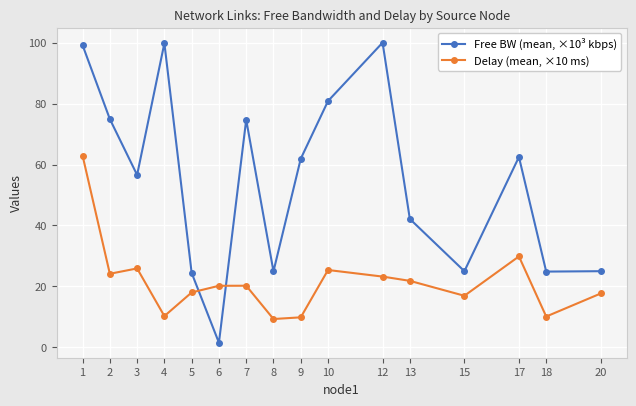

True or false: Free BW (mean, ×10³ kbps) has more than 0 points higher than both neighbors.

True